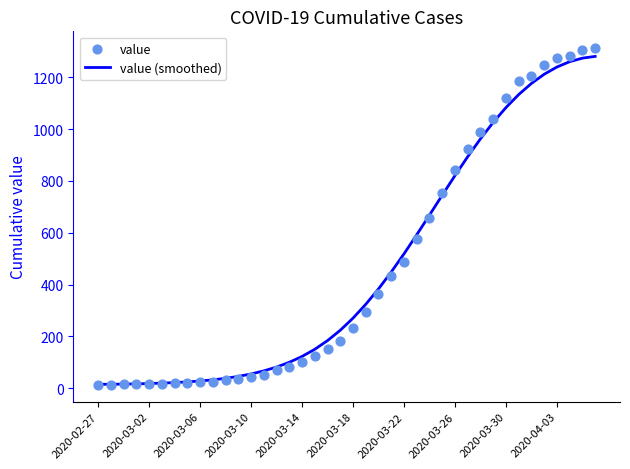

Which series reaches the maximum Y coordinate?

value